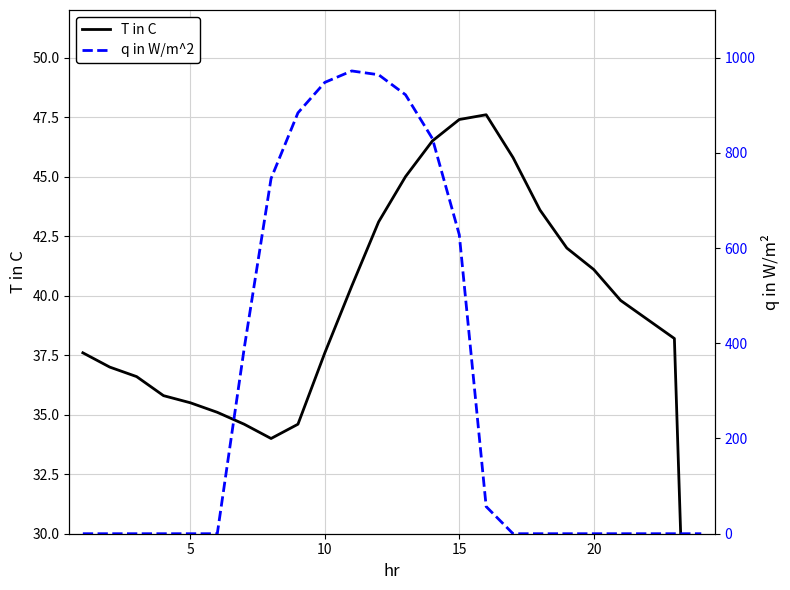

List the series in order of their peak value, lowest first.

T in C, q in W/m^2